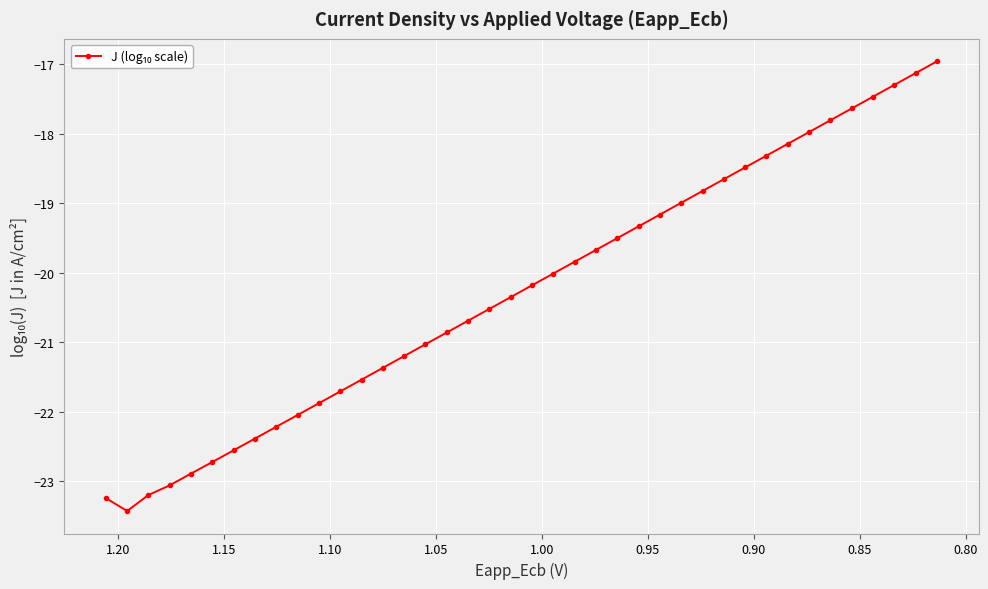

What is the difference between the second highest and second lowest values?

6.1